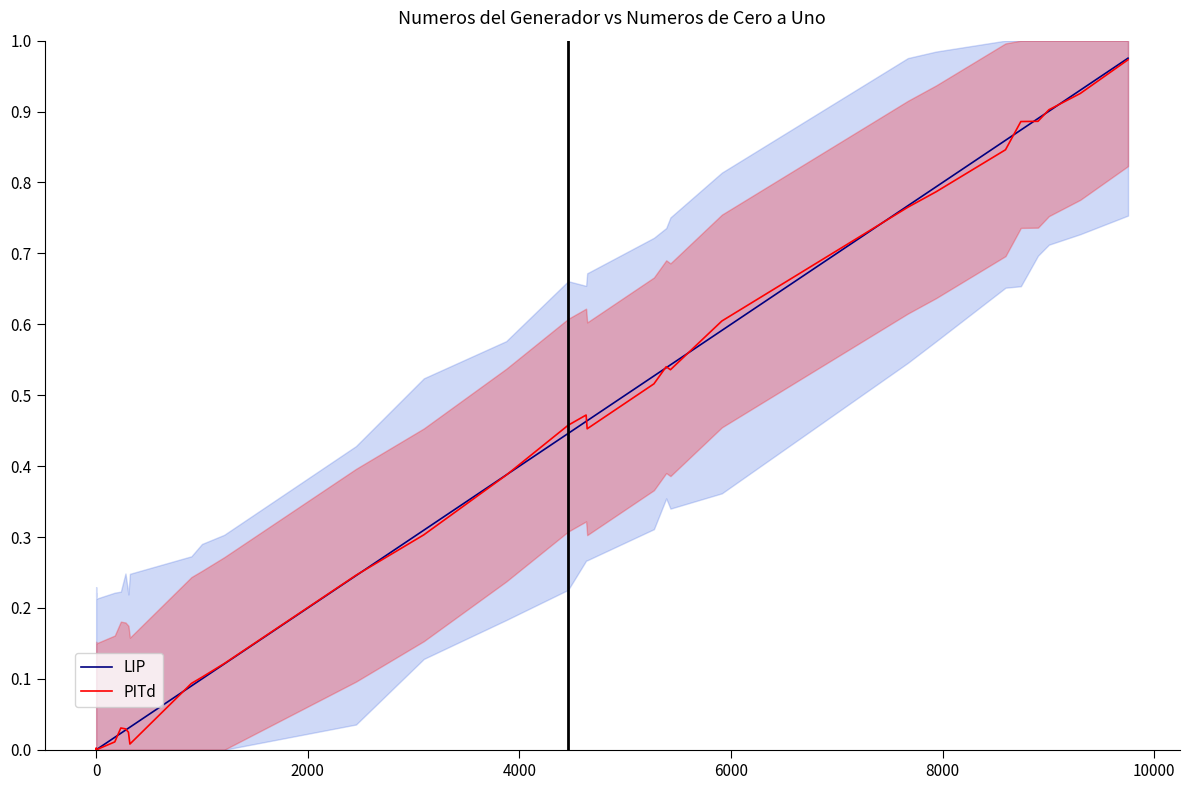

Does the chart display data point markers on the line(s)?

No